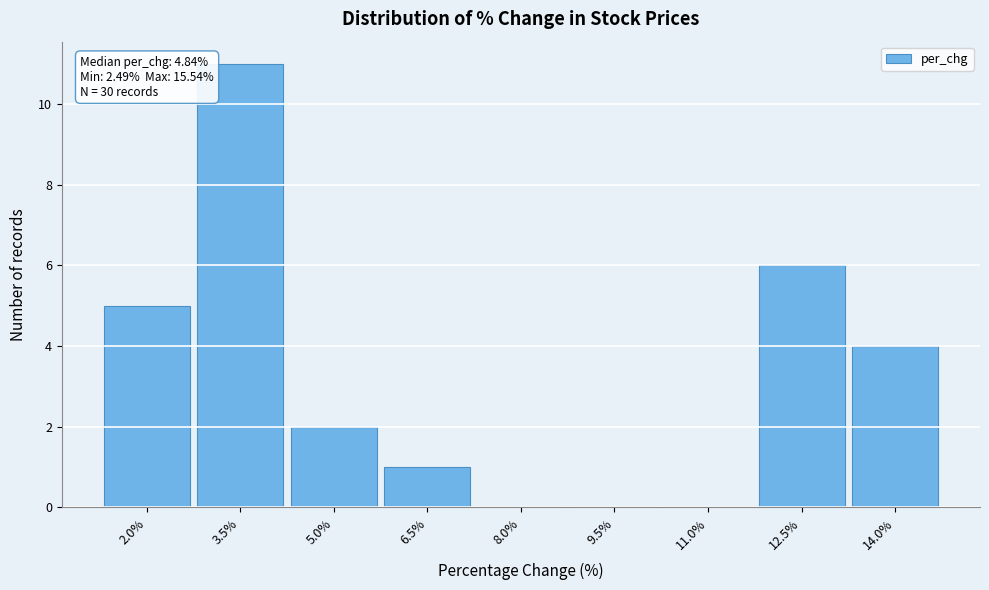

Reading left to right, extract all data points from this chart.

2.0%=5	3.5%=11	5.0%=2	6.5%=1	8.0%=0	9.5%=0	11.0%=0	12.5%=6	14.0%=4